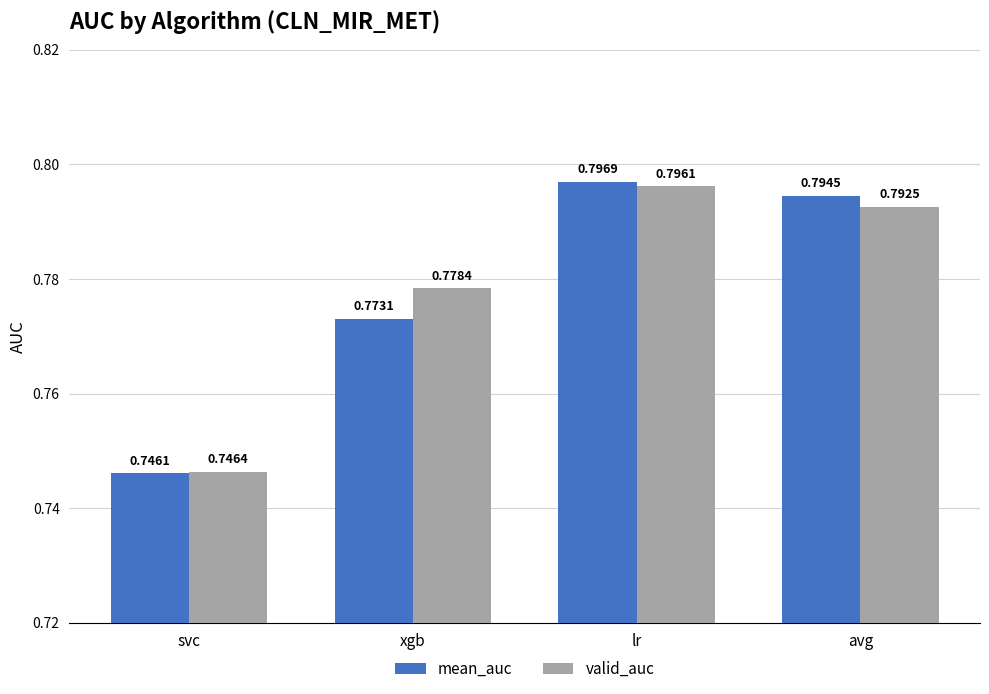

At which label does valid_auc reach its minimum?

svc